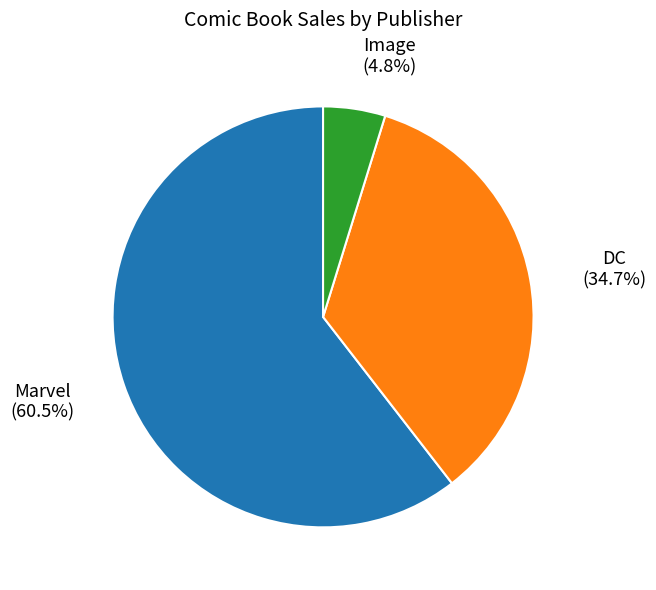

How many segments does this pie chart have?

3